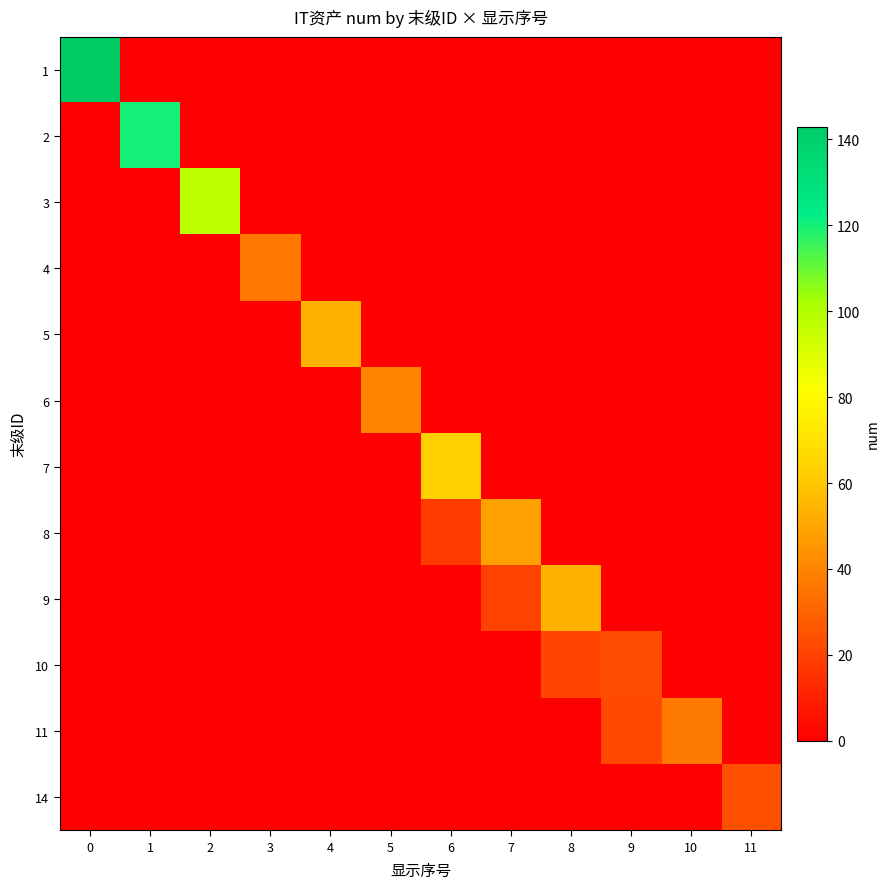

List the series in order of their peak value, lowest first.

10, 14, 4, 11, 6, 8, 5, 9, 7, 3, 2, 1